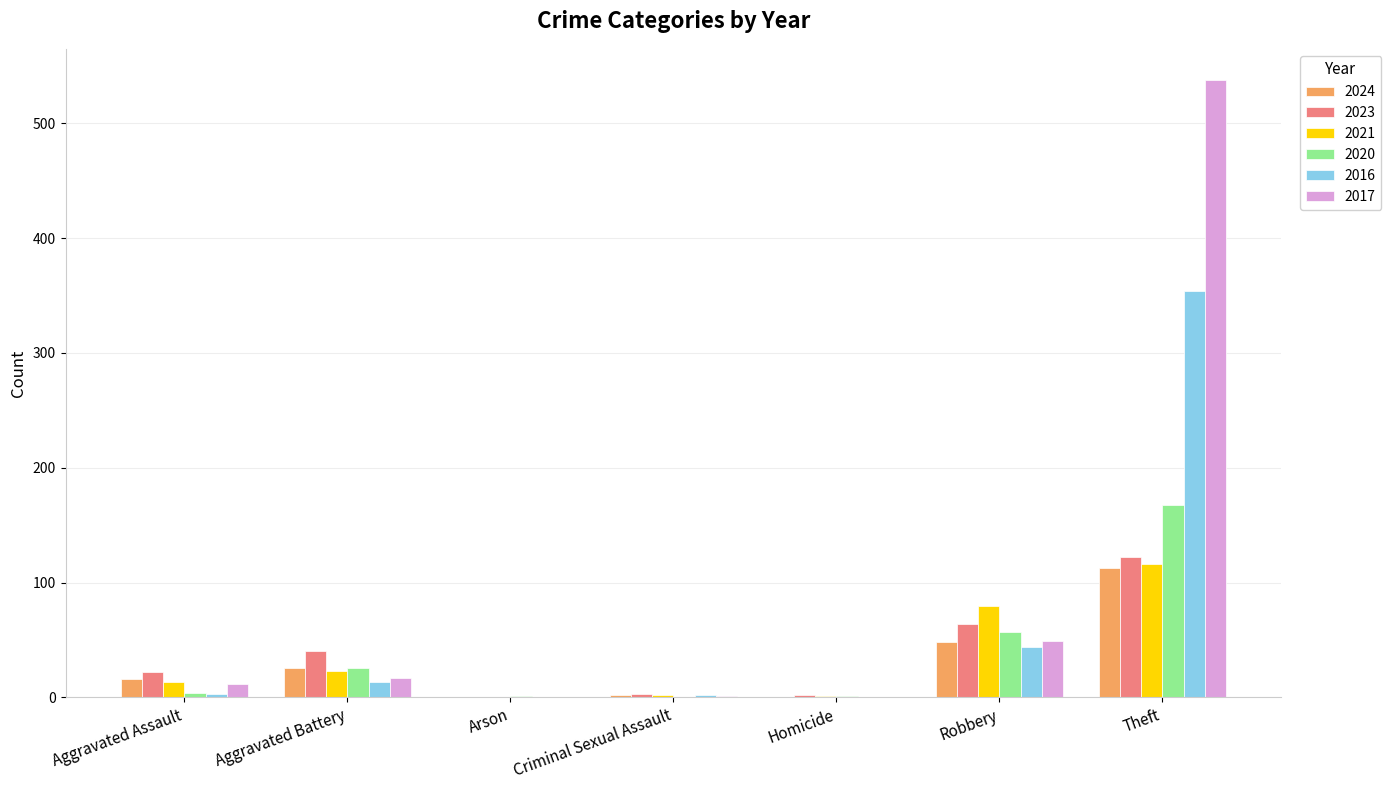

What is the highest value of the 2023 series?

122